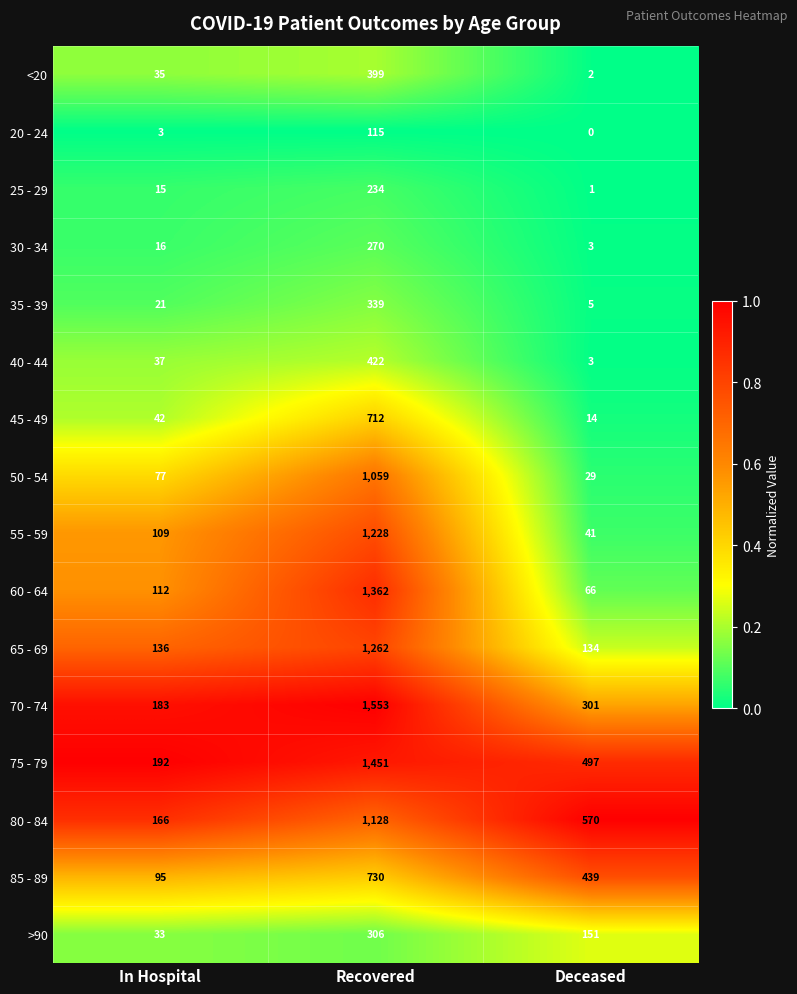

At how many categories does at least one series exceed 0?

3